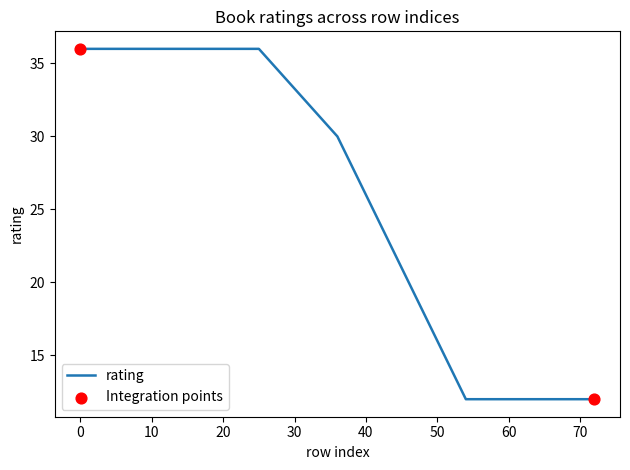

What is the maximum value shown in the chart?

36